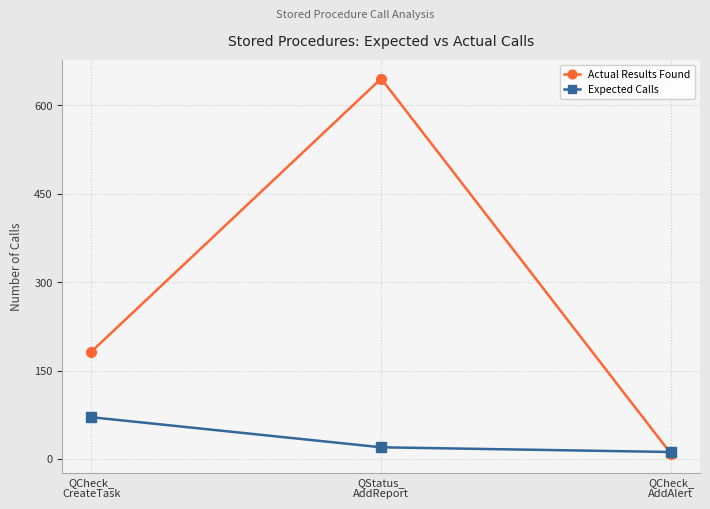

Rank the categories by Expected Calls value from highest to lowest.

QCheck_
CreateTask, QStatus_
AddReport, QCheck_
AddAlert